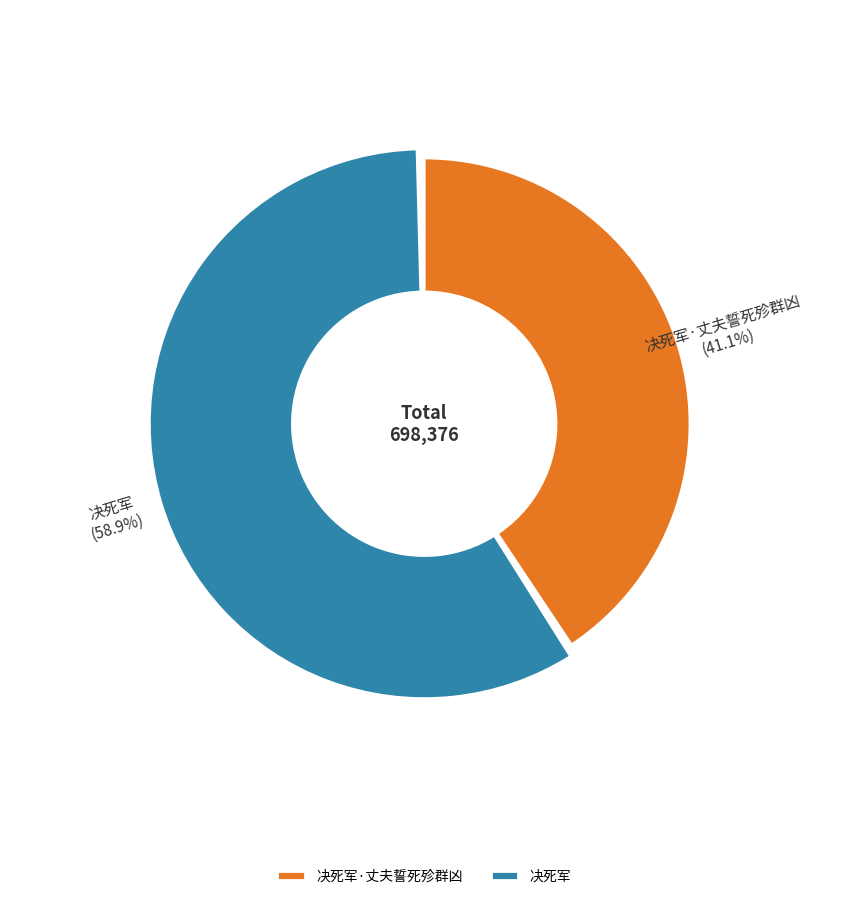

Rank the categories by value from highest to lowest.

决死军, 决死军·丈夫誓死殄群凶